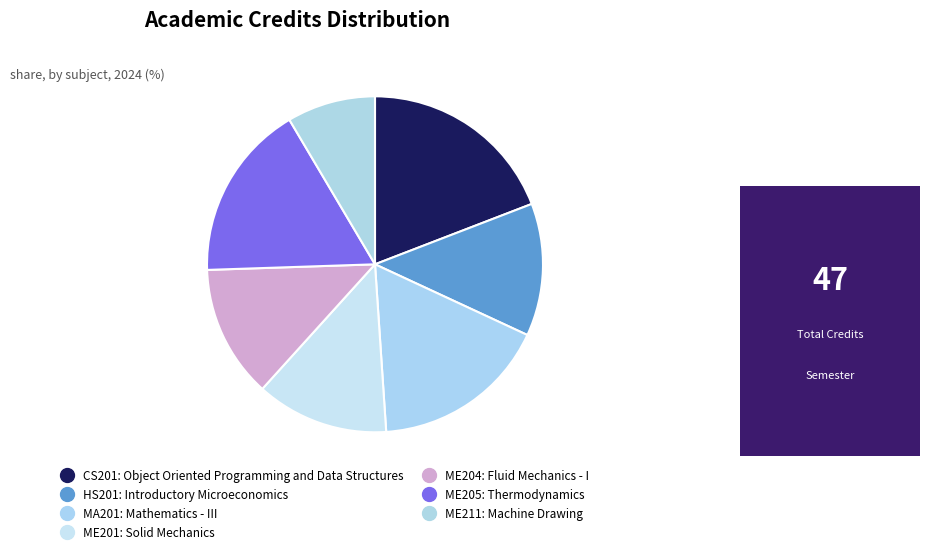

The ME211 slice represents 1% of the pie. True or false?

False